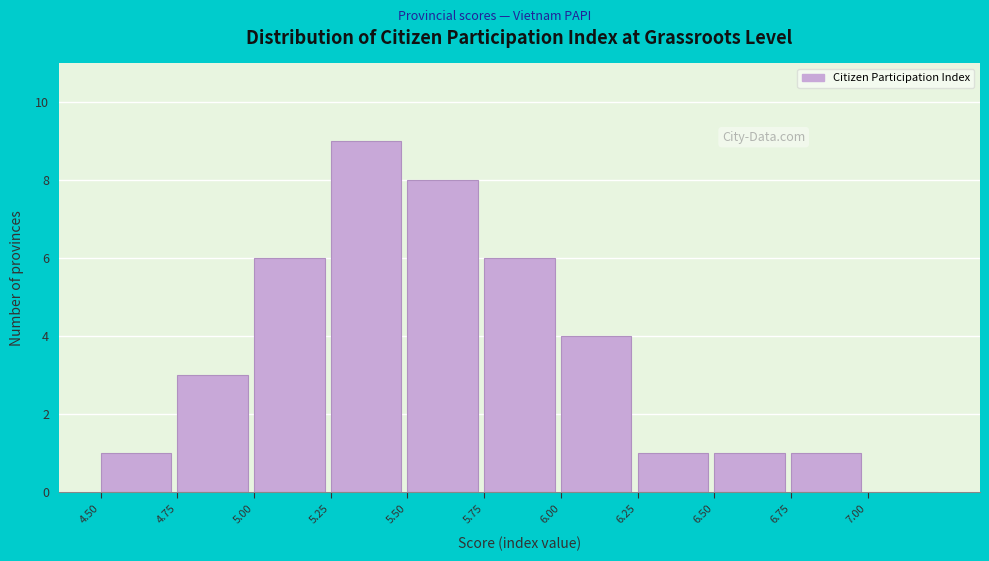

Over which range of the x-axis is the bar tallest?

5.25 to 5.50